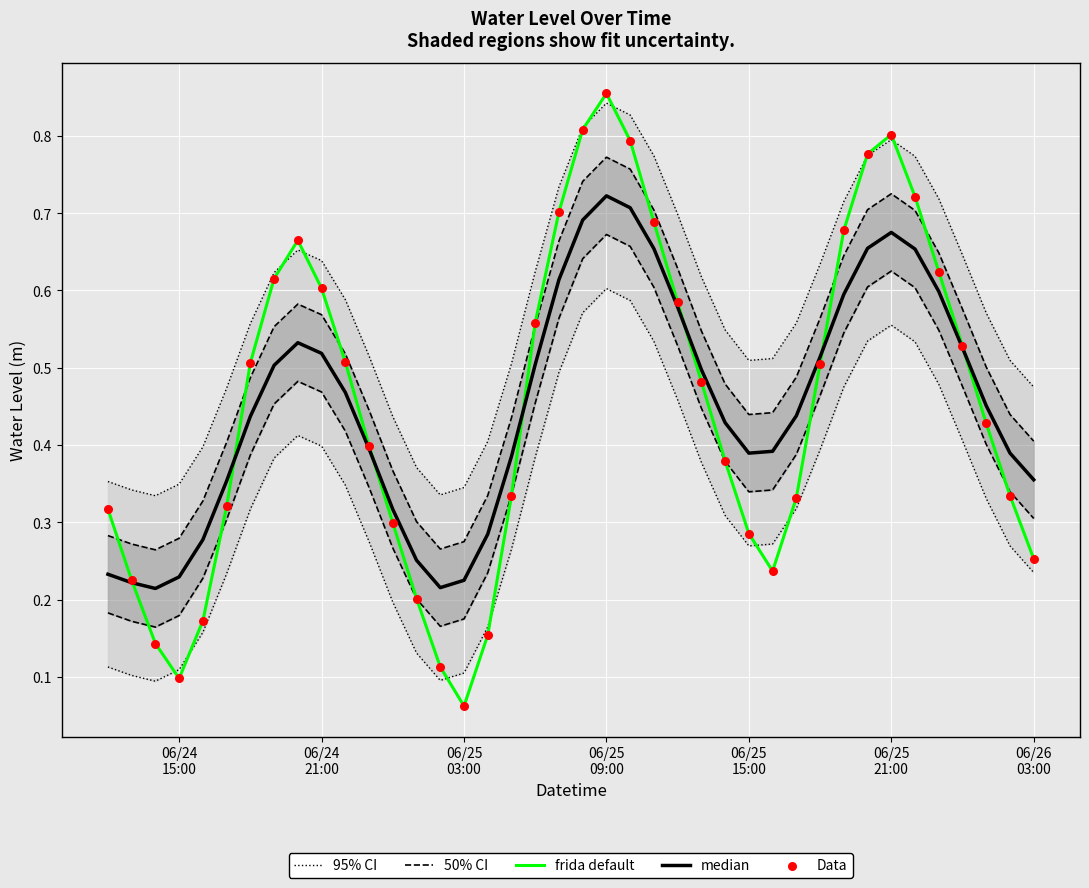

Which series contains the lowest Y value?

frida default